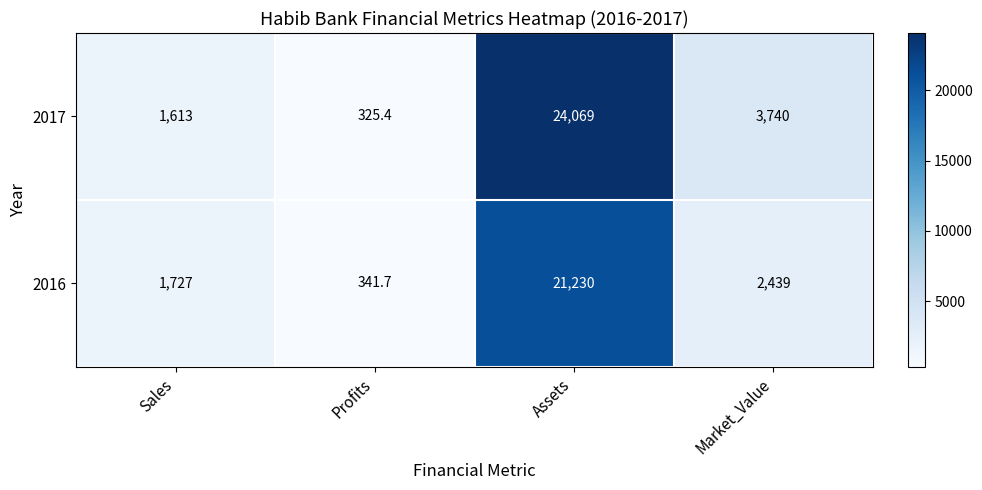

How many data points in 2016 are less than 2439?

2